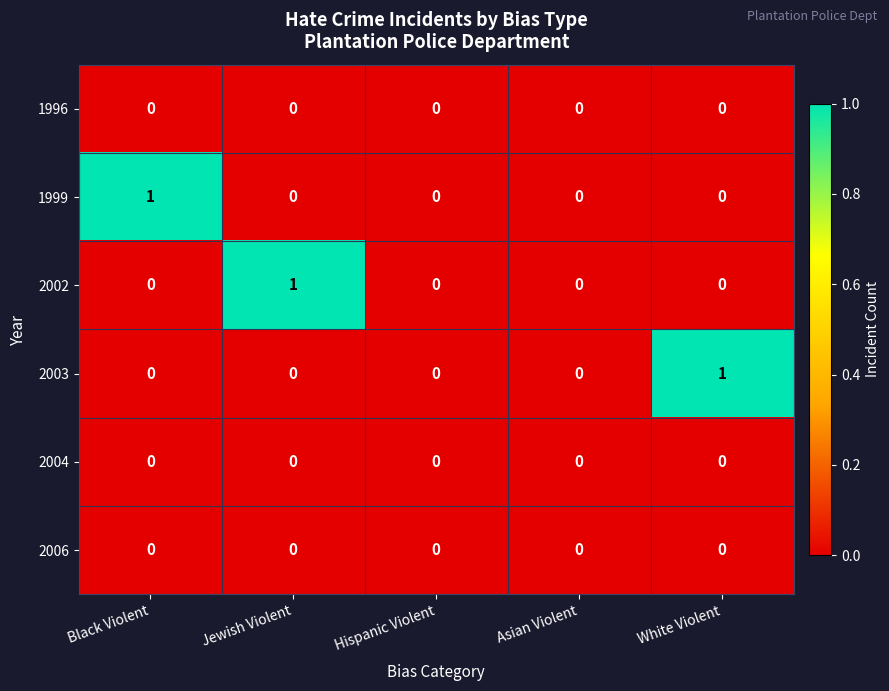

Between Black Violent and Hispanic Violent, which series saw the biggest shift?

1999